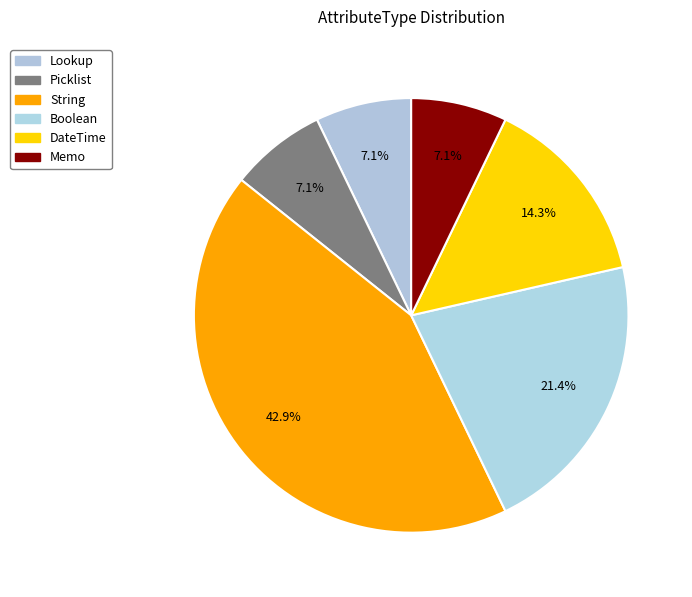

Which category has the smallest portion of the pie?

Lookup